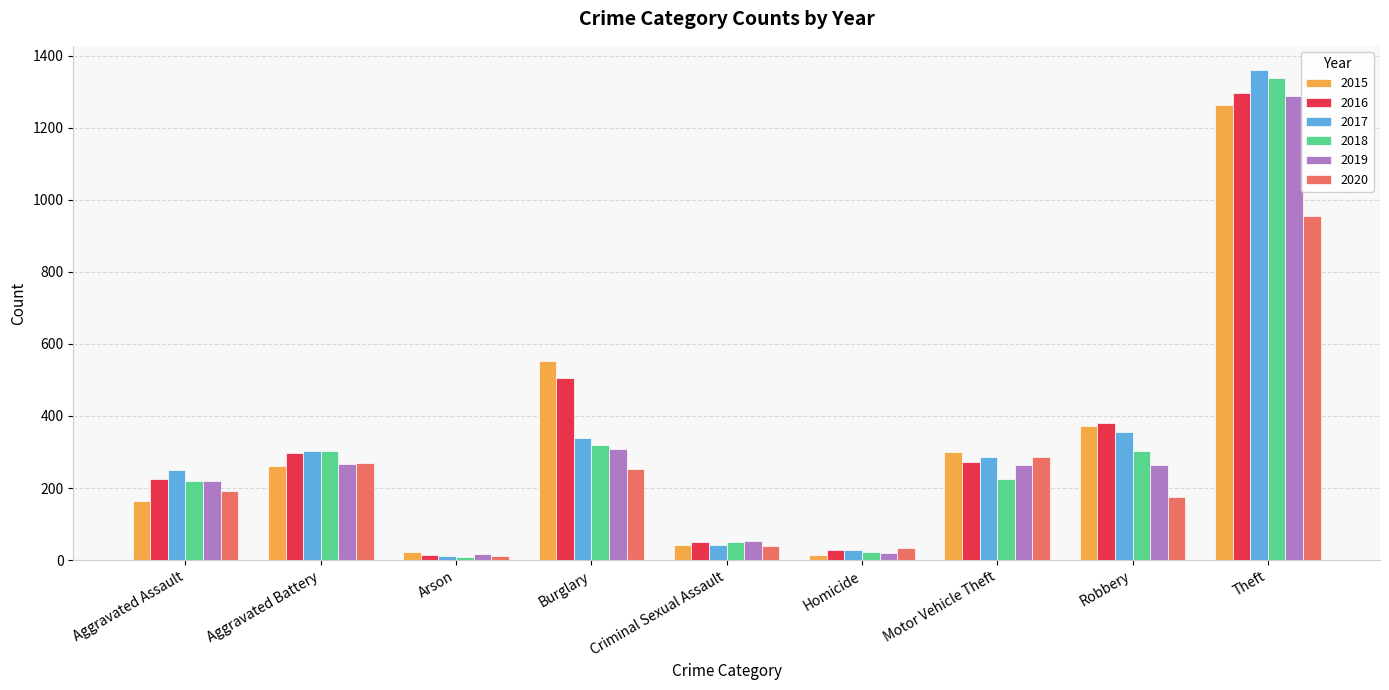

How many values in the 2020 series are below 192?

4